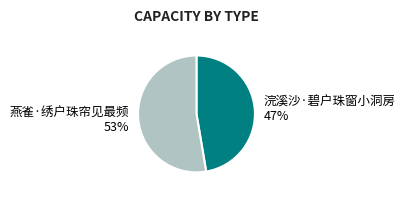

Is the sum of 燕雀·绣户珠帘见最频 and 浣溪沙·碧户珠窗小洞房 greater than half?

Yes